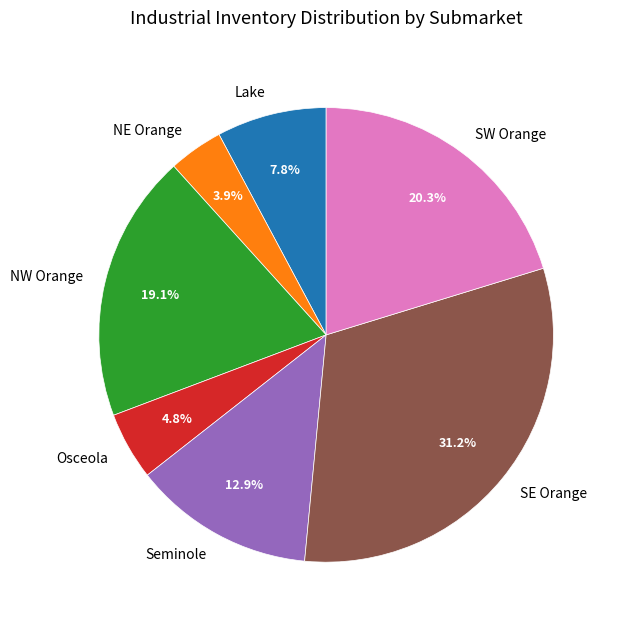

To the nearest percent, what is the difference between the largest and smallest slice percentages?

27%